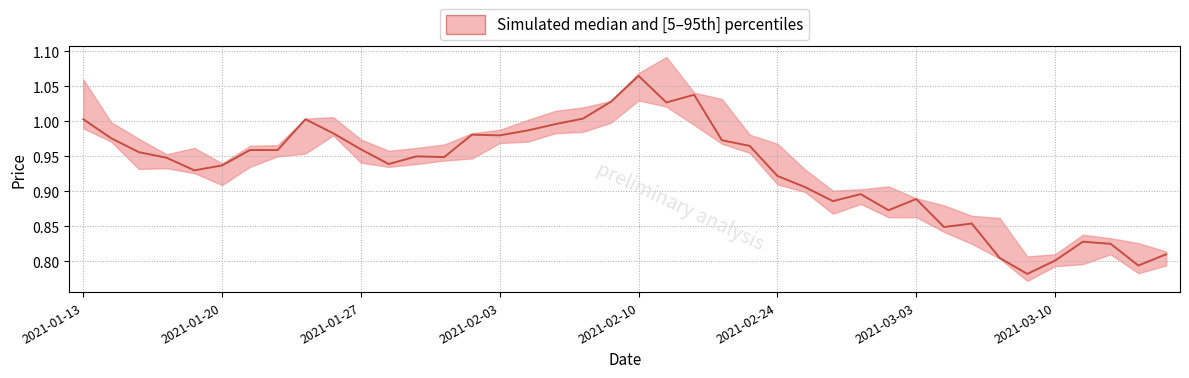

What position from the right is 34?

6